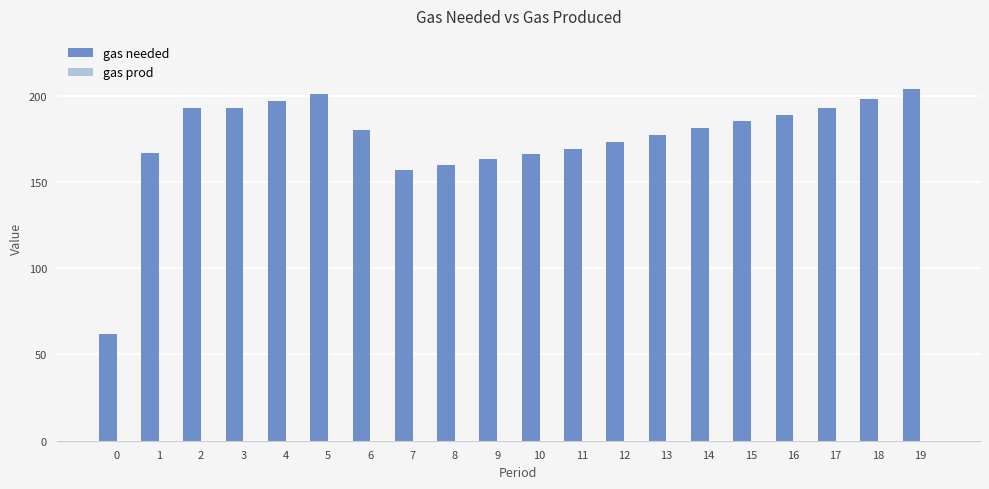

What is the approximate value at 12?

173